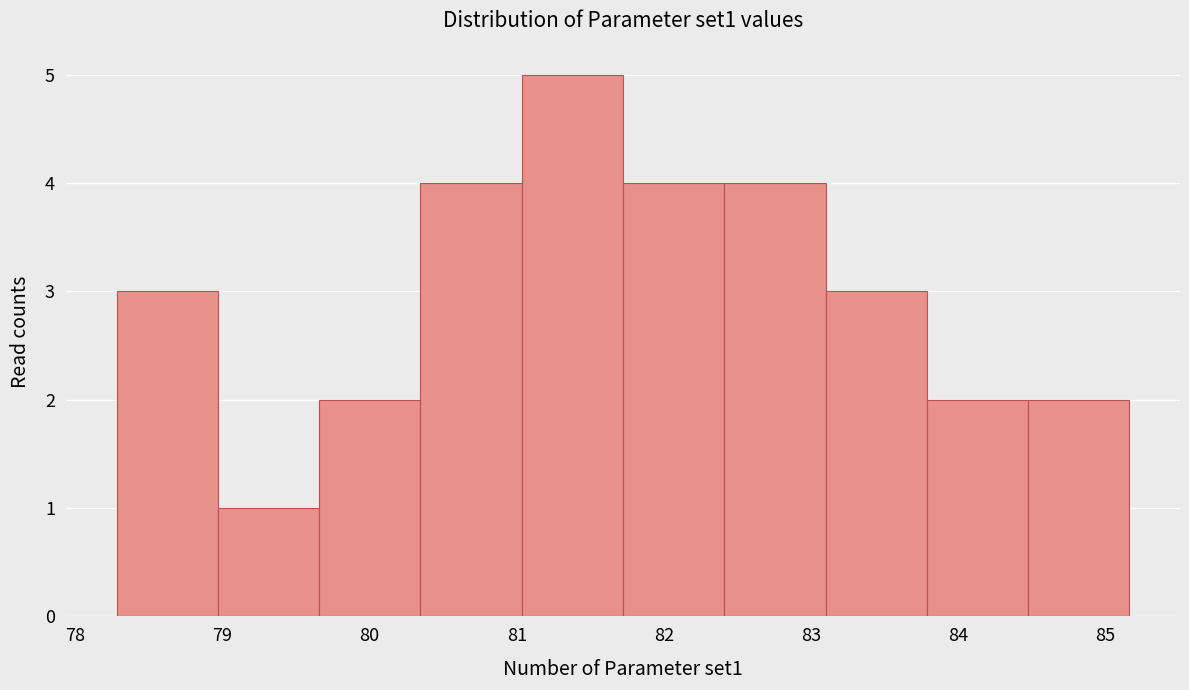

Reading left to right, transcribe this chart: for each bar, give the range it covers on the x-axis and its height. Neither the bar edges nor the heights are printed on the chart, so give them approximately, as read against the axes.

78.3 to 79.0: 3
79.0 to 79.7: 1
79.7 to 80.3: 2
80.3 to 81.0: 4
81.0 to 81.7: 5
81.7 to 82.4: 4
82.4 to 83.1: 4
83.1 to 83.8: 3
83.8 to 84.5: 2
84.5 to 85.2: 2